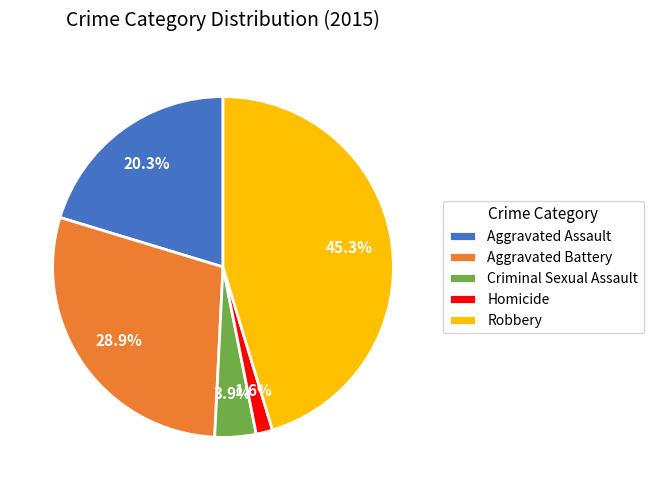

What percentage do Aggravated Battery and Homicide together represent?

30.5%